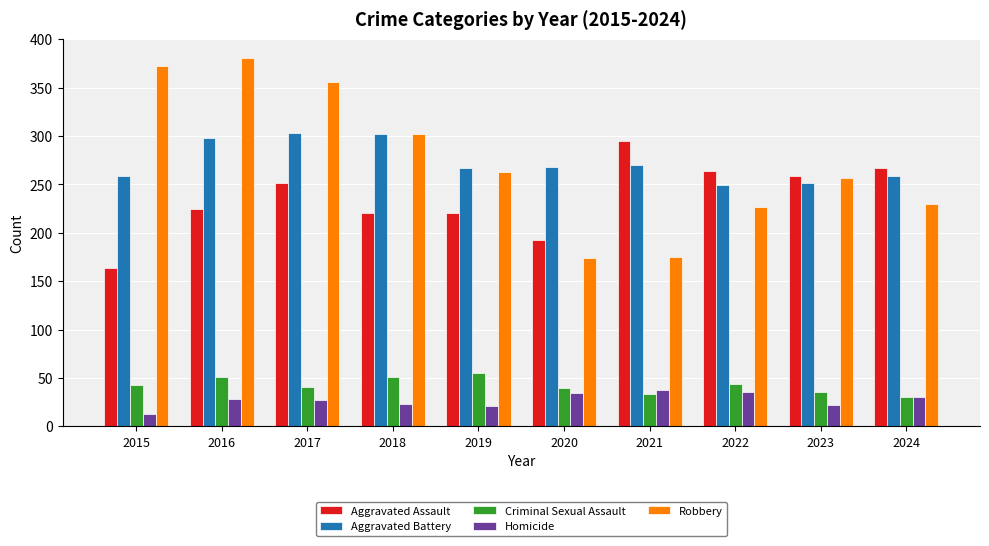

What is the minimum value shown in the chart?

13